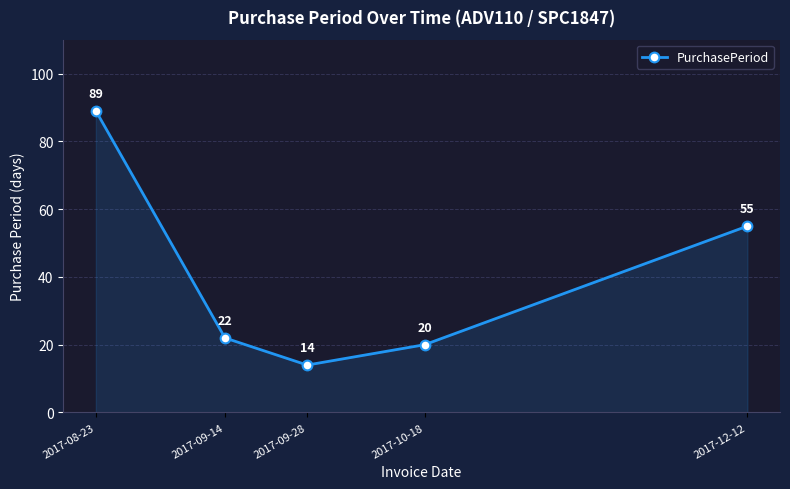

How many data points does each series have?

5